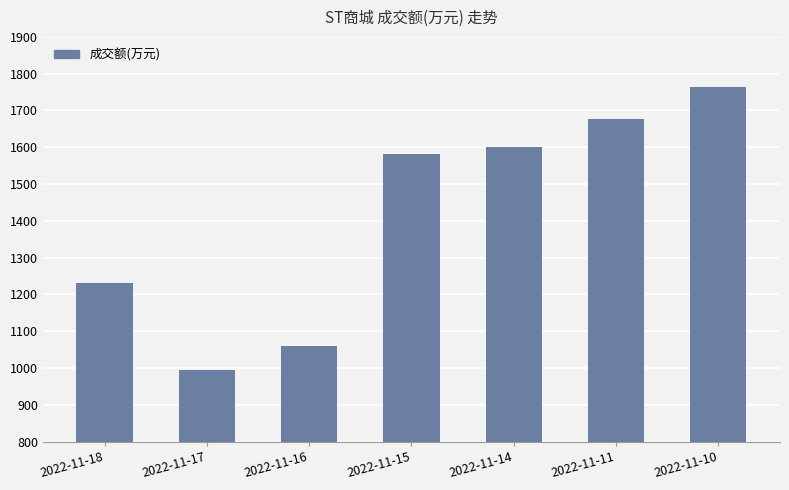

Reading left to right, what are all the values shown in this chart?

1230	994	1061	1581	1600	1677	1765